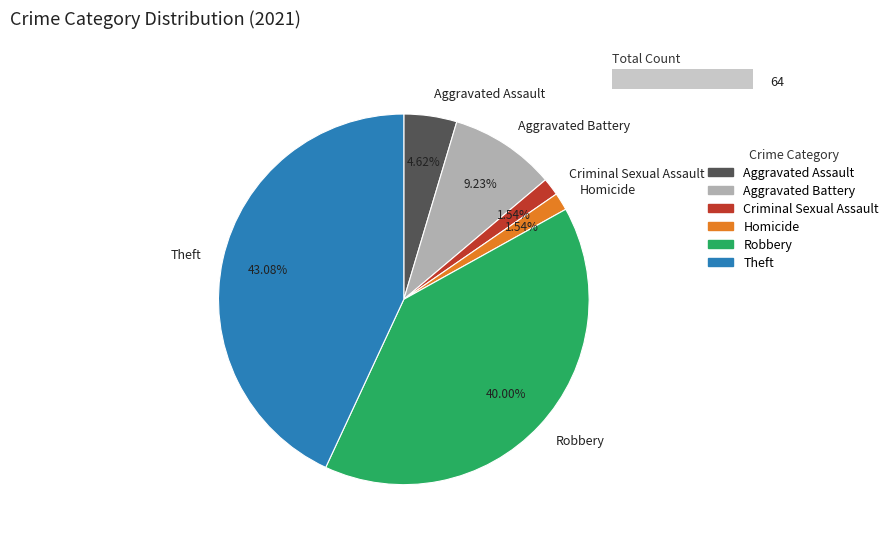

To the nearest percent, what portion does Aggravated Assault represent?

5%